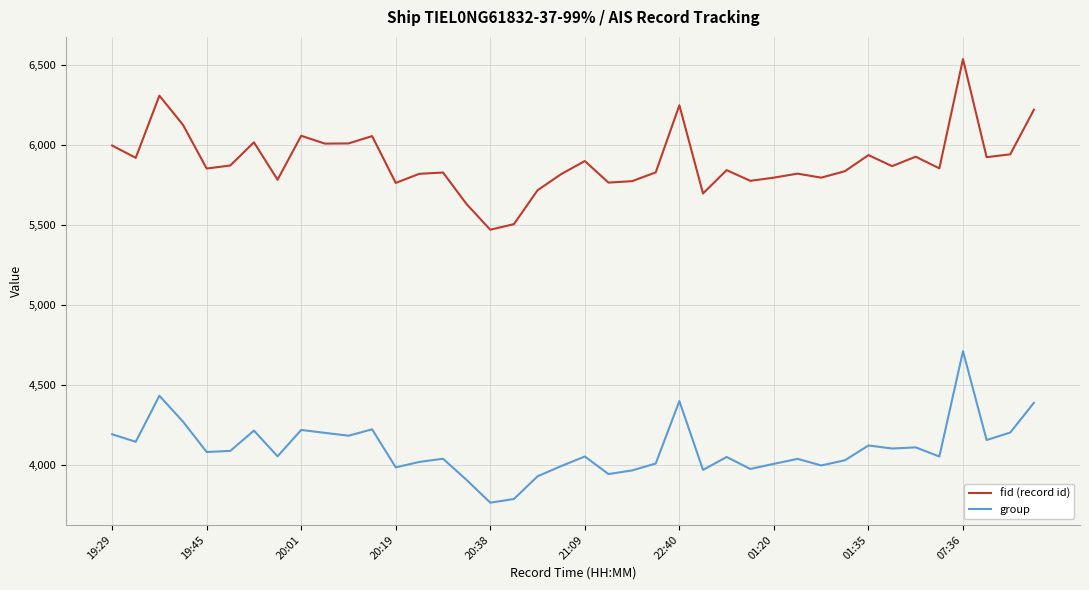

What is the maximum value for group?

4712